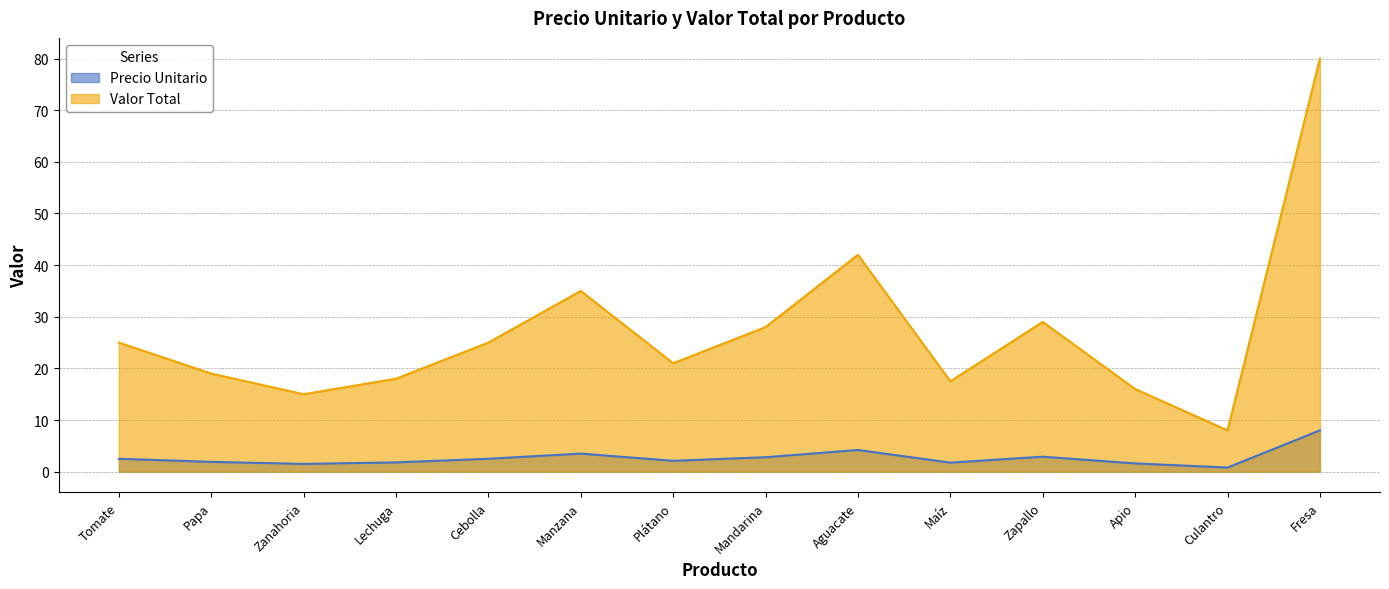

What is the label of the 10th point from the right?

Cebolla